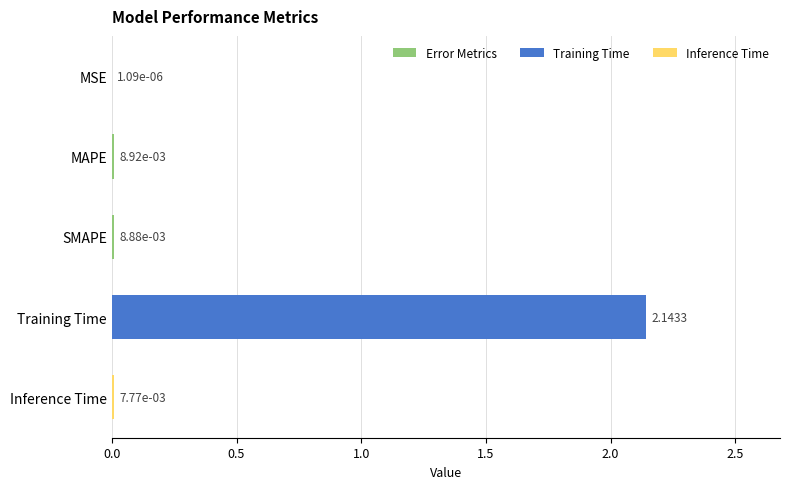

What is the sum of all values?

2.2